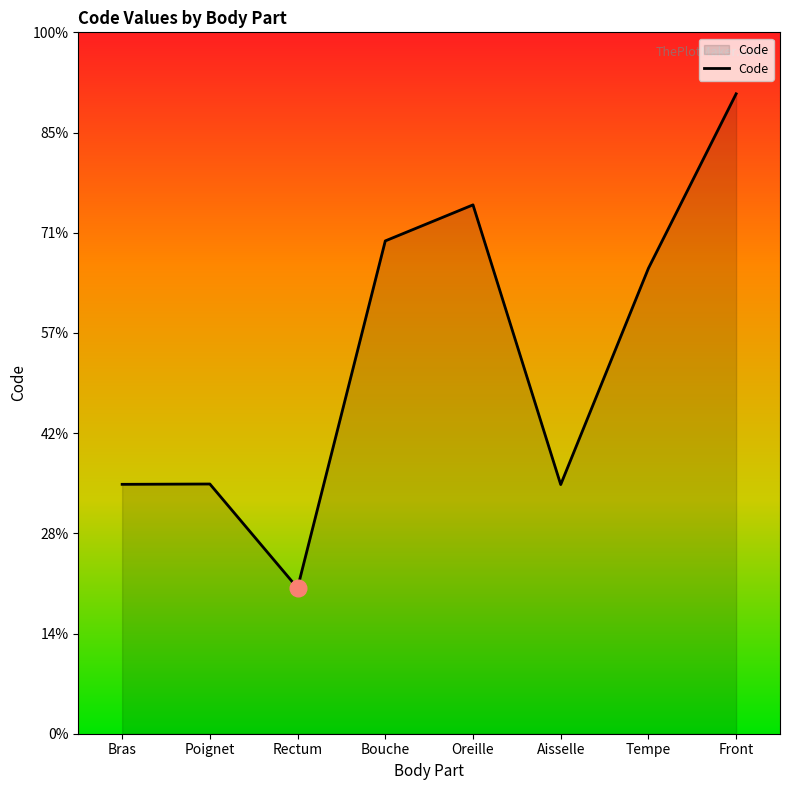

What is the approximate value at Bouche, to the nearest 100?

49200